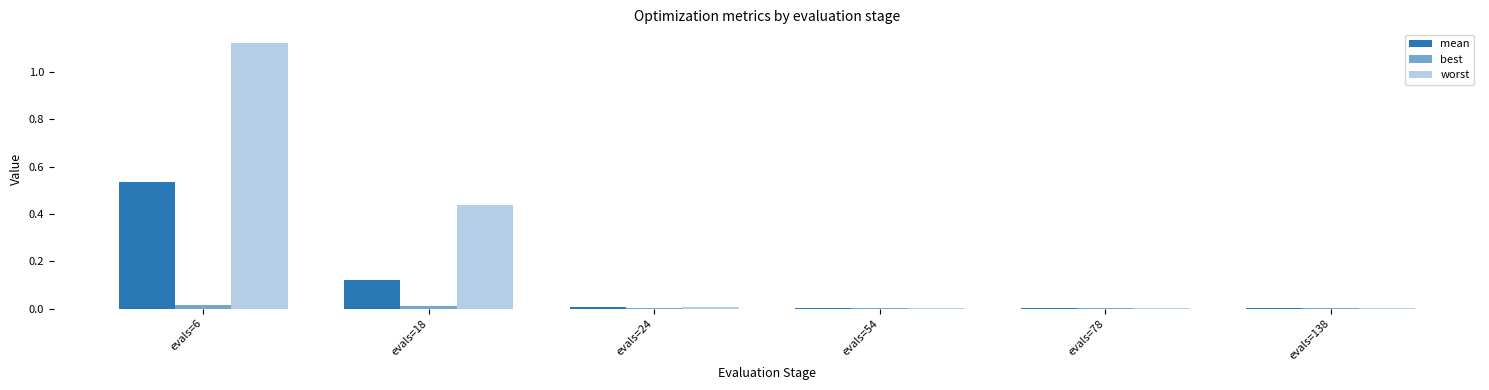

What is the total value across all series at evals=6?

1.7